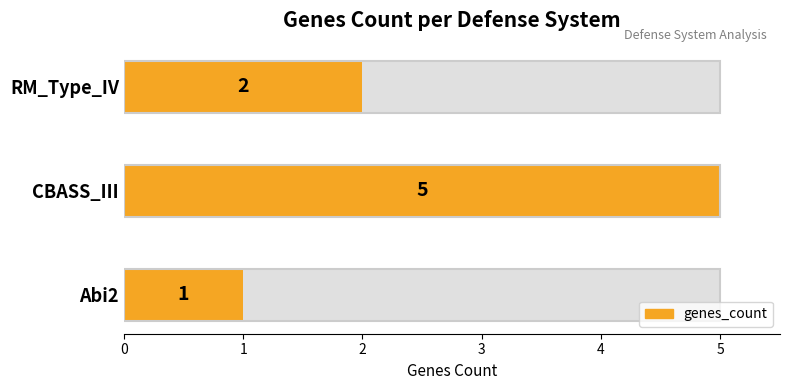

How many series are shown in this chart?

1